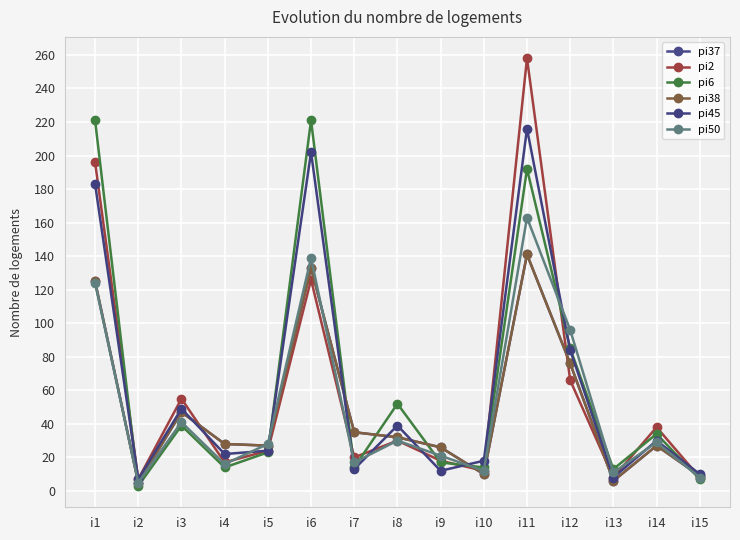

What is the value of the pi6 point at the 7th from the left?

14